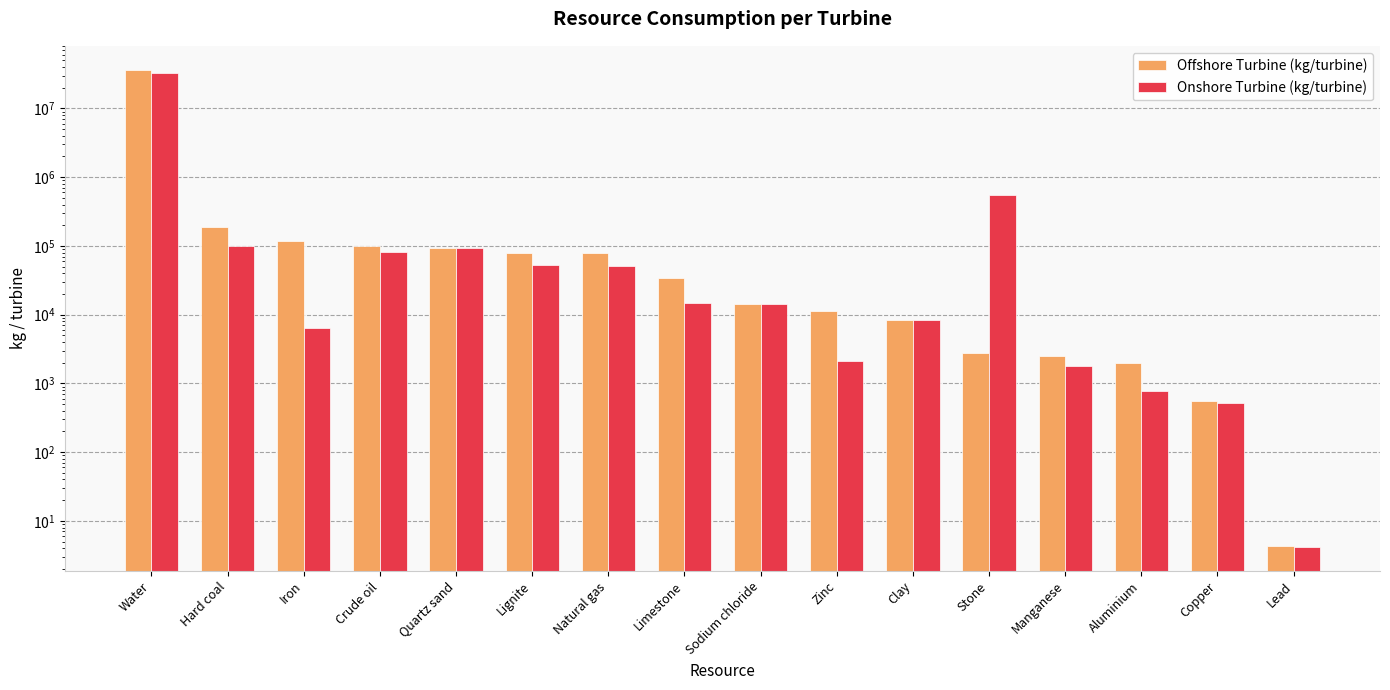

Reading left to right, extract all data points from this chart.

Offshore Turbine (kg/turbine): Water=36600000.0	Hard coal=189000.0	Iron=117000.0	Crude oil=101000.0	Quartz sand=93300.0	Lignite=79000.0	Natural gas=77600.0	Limestone=33700.0	Sodium chloride=14500.0	Zinc=11200.0	Clay=8370.0	Stone=2800.0	Manganese=2520.0	Aluminium=1960.0	Copper=551.0	Lead=4.3
Onshore Turbine (kg/turbine): Water=32700000.0	Hard coal=99500.0	Iron=6420.0	Crude oil=80800.0	Quartz sand=92700.0	Lignite=53400.0	Natural gas=51300.0	Limestone=14600.0	Sodium chloride=14100.0	Zinc=2090.0	Clay=8370.0	Stone=557000.0	Manganese=1810.0	Aluminium=786.0	Copper=525.0	Lead=4.2